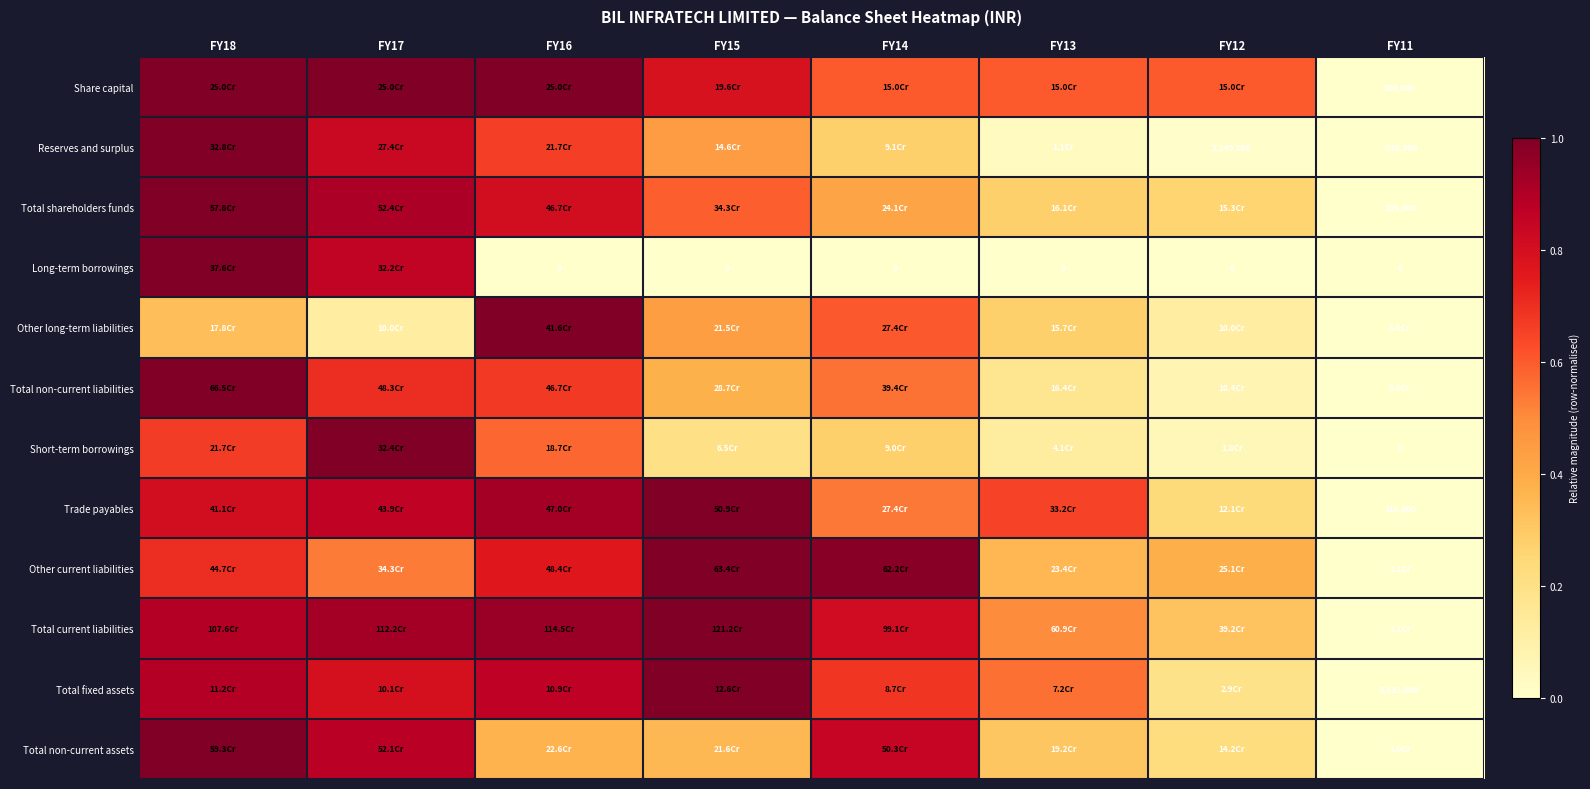

The value of Share capital at FY11 is 0.6. True or false?

False